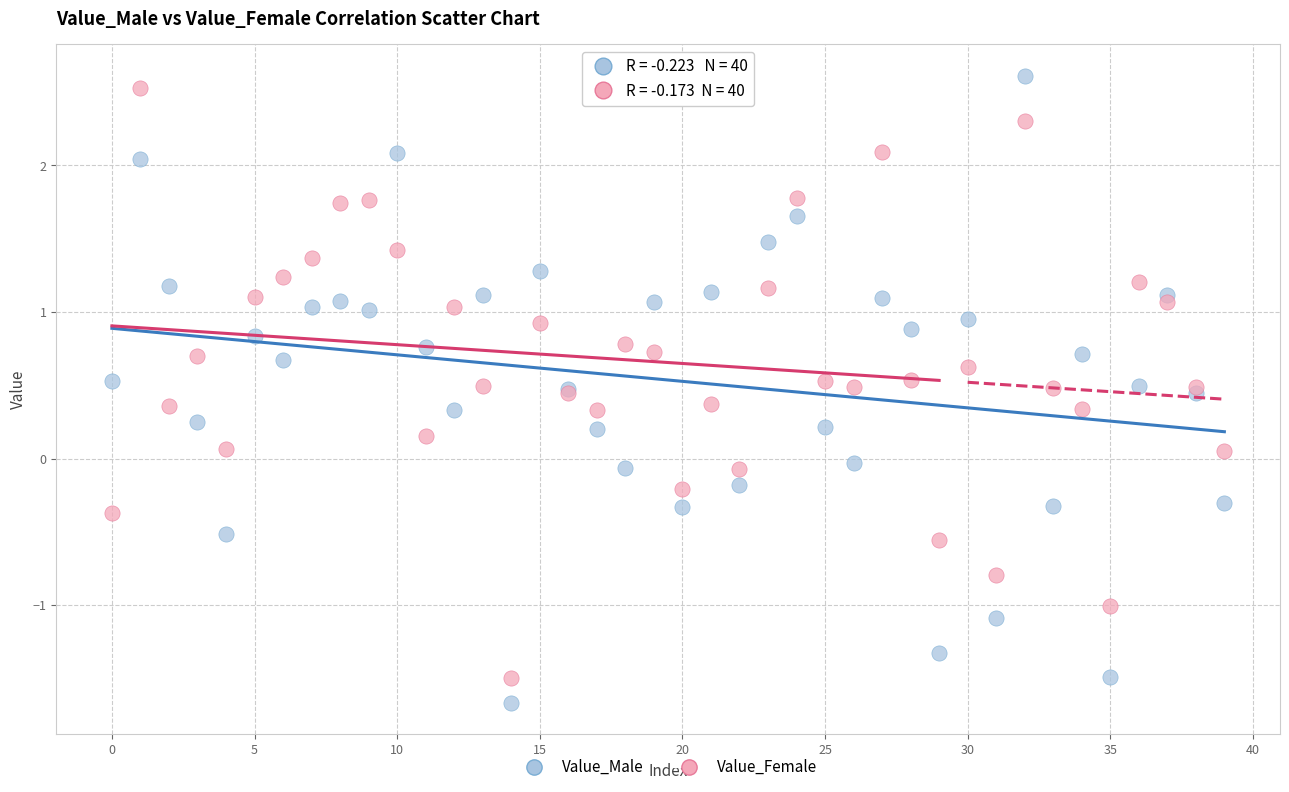

Which series has the largest Y range (max minus min)?

Value_Male